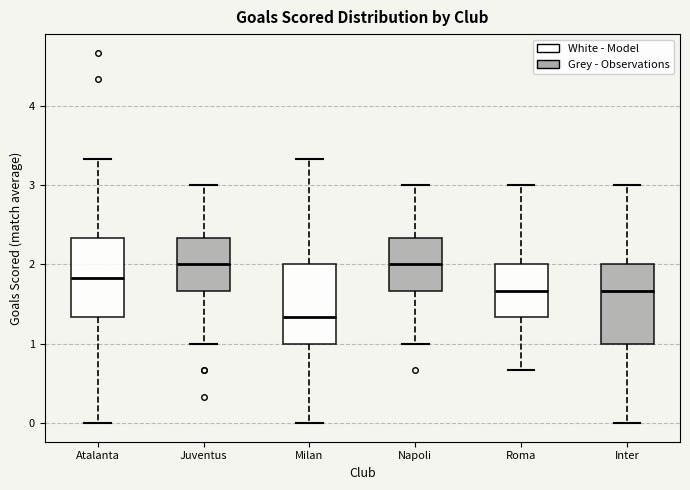

Reading left to right, transcribe this box plot: for each box, give where its median line is, the range the box spans, and where its two whiskers end, as read against the y-axis. The values are not printed on the chart, so give them approximately, as read against the axis.

Atalanta: median 1.8, box 1.3 to 2.3, whiskers 0.0 to 3.3
Juventus: median 2.0, box 1.7 to 2.3, whiskers 1.0 to 3.0
Milan: median 1.3, box 1.0 to 2.0, whiskers 0.0 to 3.3
Napoli: median 2.0, box 1.7 to 2.3, whiskers 1.0 to 3.0
Roma: median 1.7, box 1.3 to 2.0, whiskers 0.7 to 3.0
Inter: median 1.7, box 1.0 to 2.0, whiskers 0.0 to 3.0